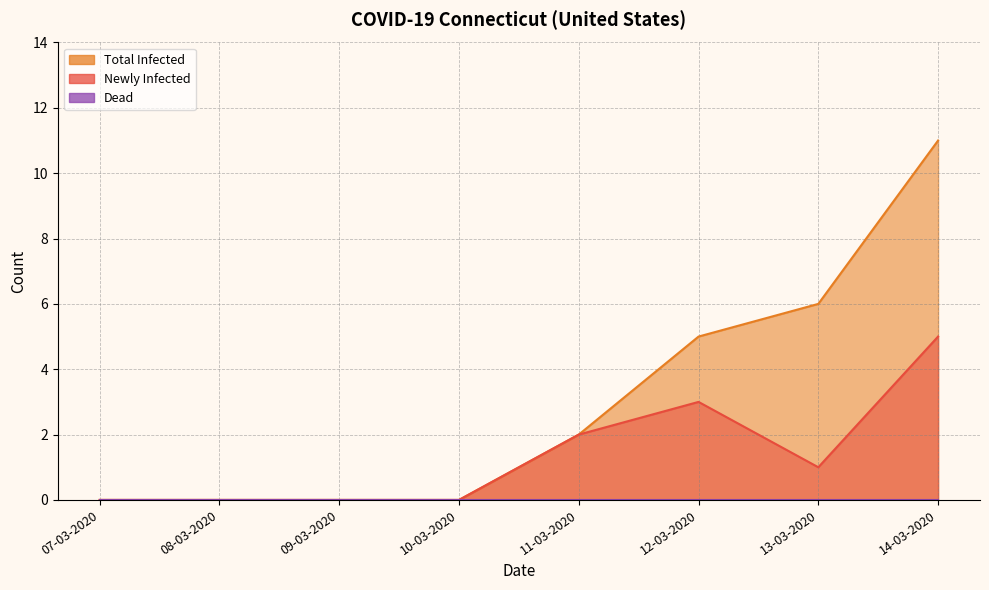

What is the difference between the maximum and minimum values in the Newly Infected series?

5